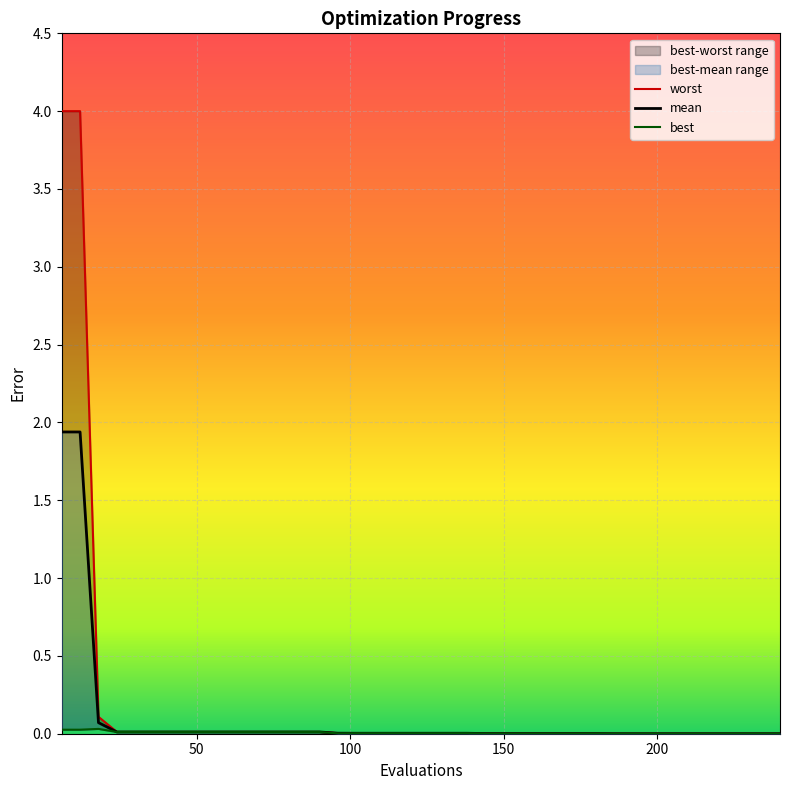

The value of worst at 12 is 0.0. True or false?

False